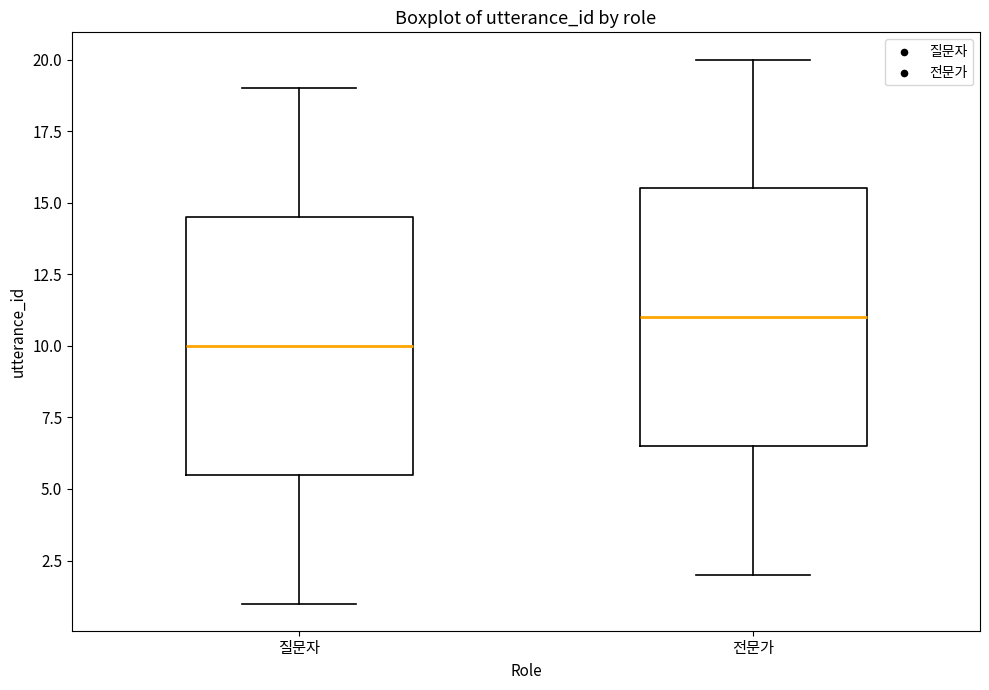

Which box's median line is the highest?

전문가